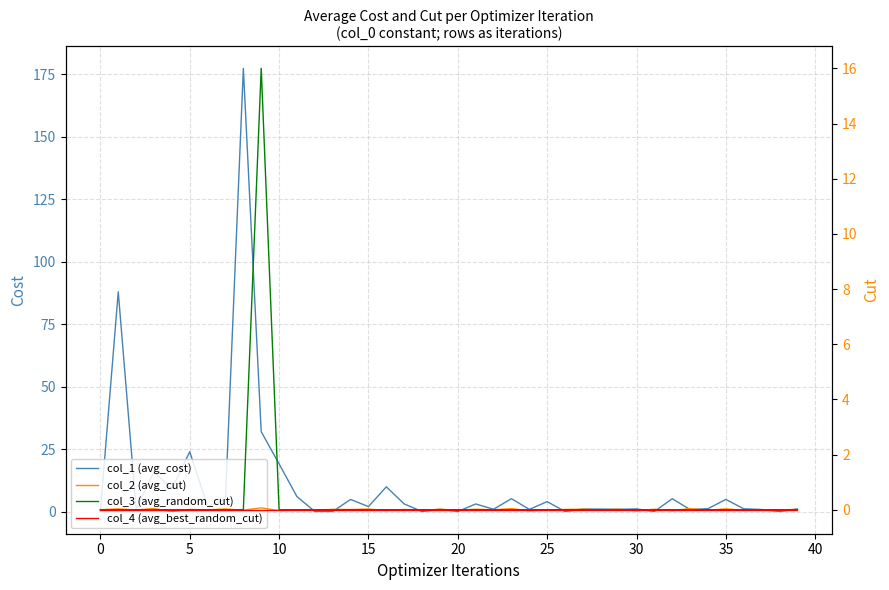

Which series has the widest spread of values?

col_1 (avg_cost)